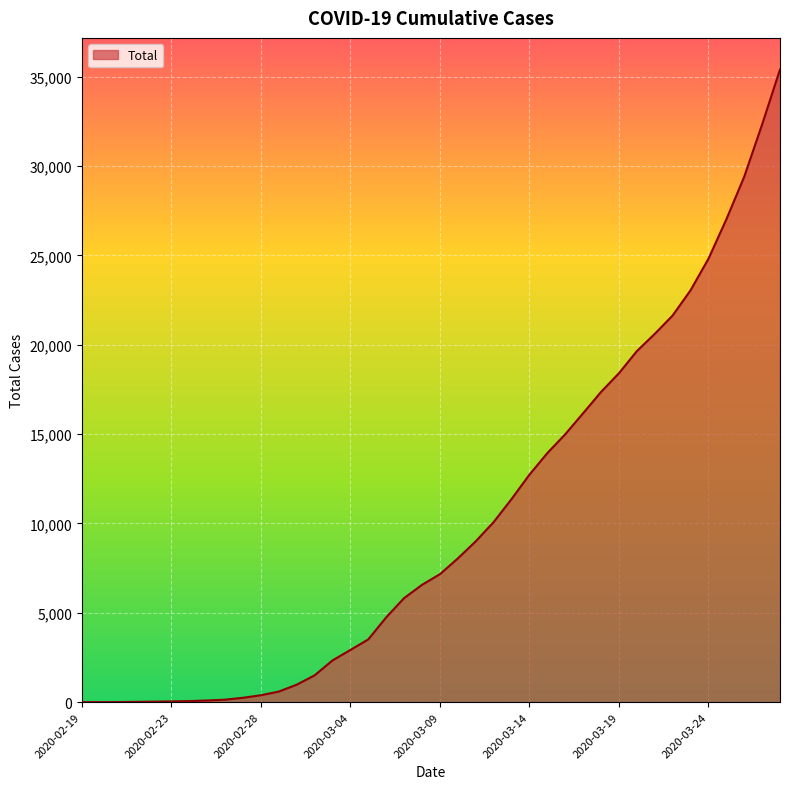

What is the greatest value displayed?

35408